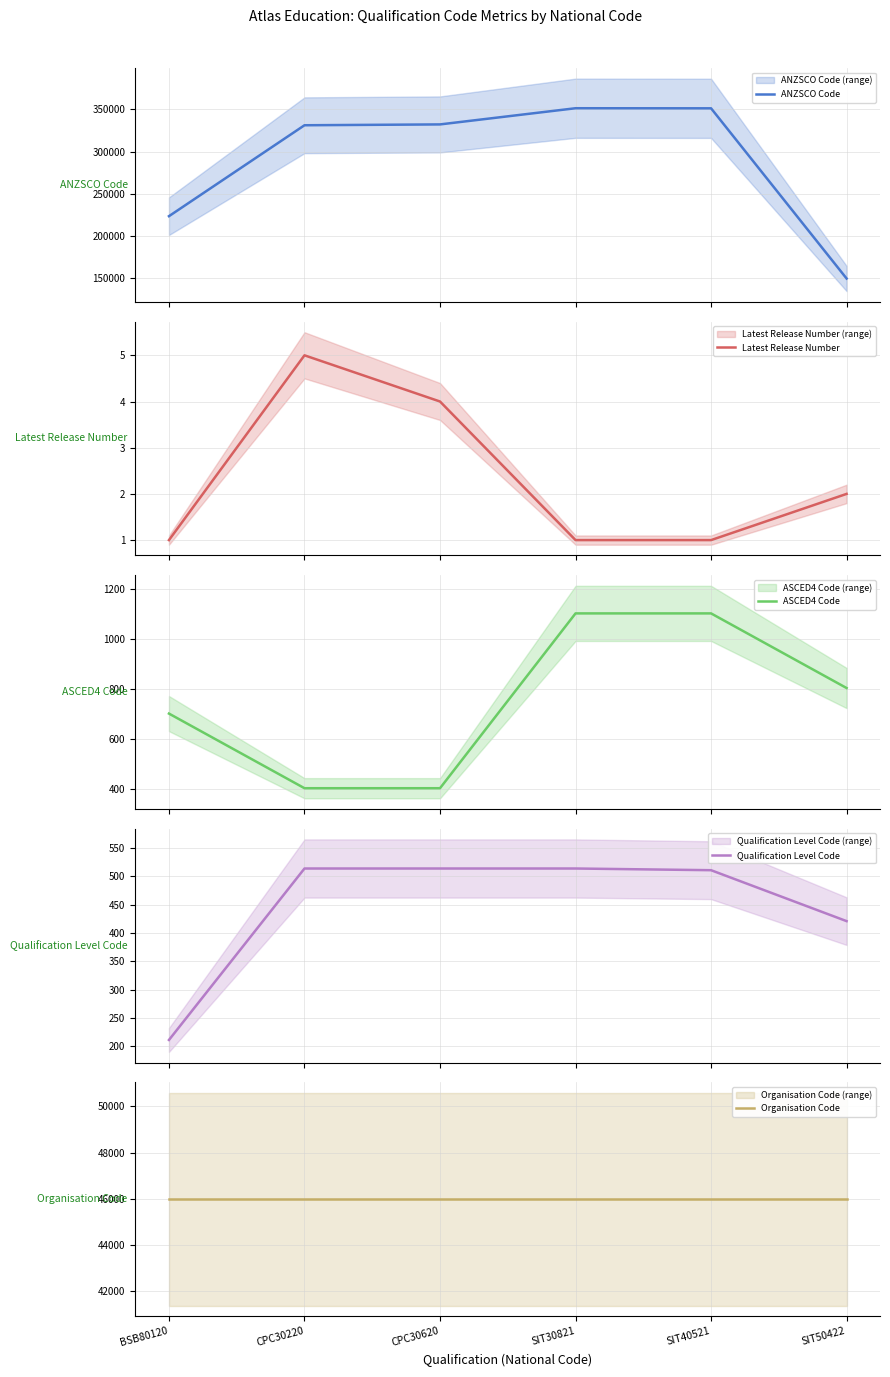

What is the label of the 6th point from the right?

BSB80120